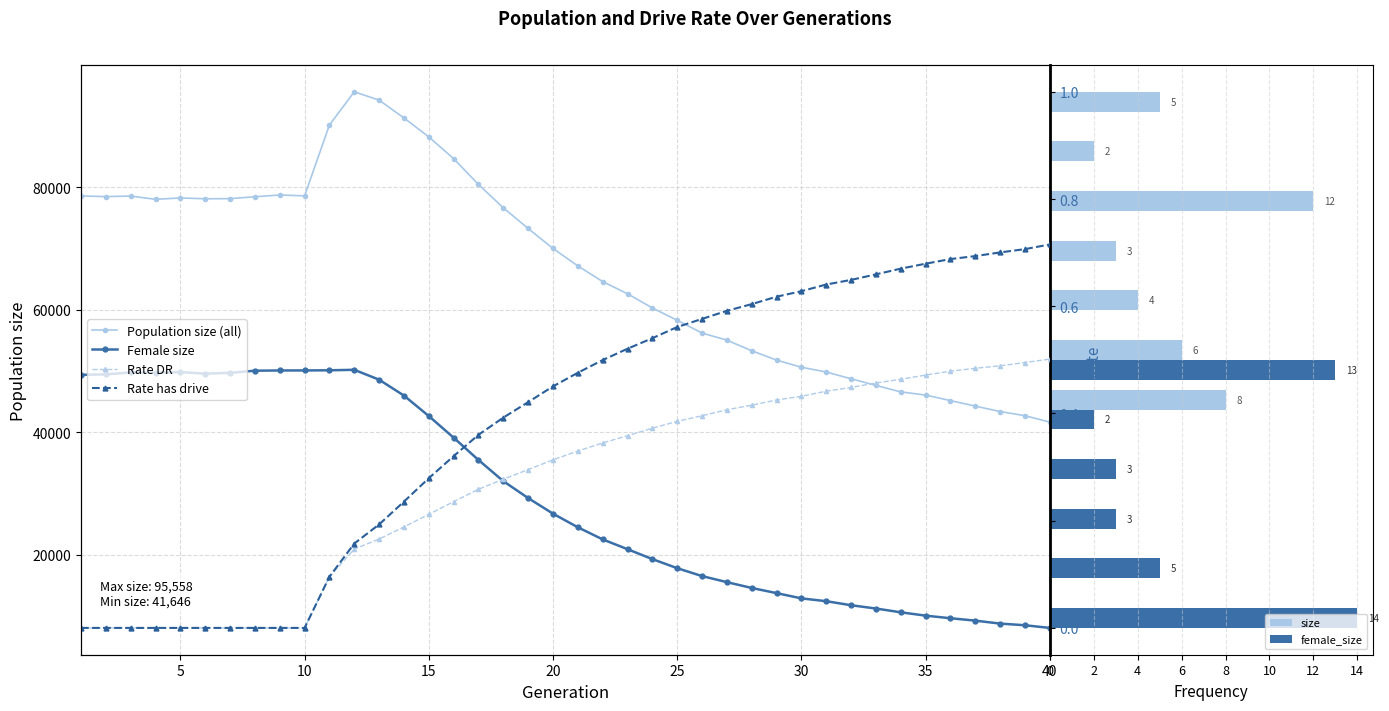

At how many categories does at least one series exceed 11700?

40